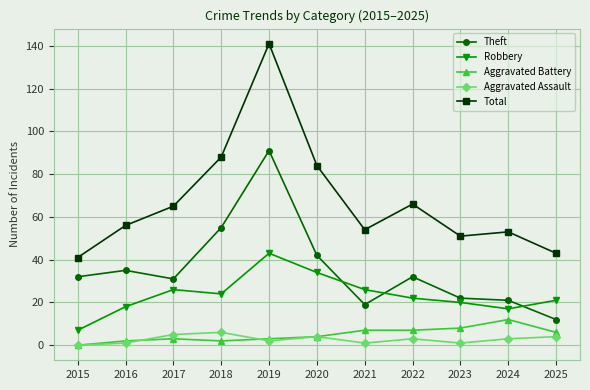

What is the value of the Aggravated Battery point at the 11th from the left?

6